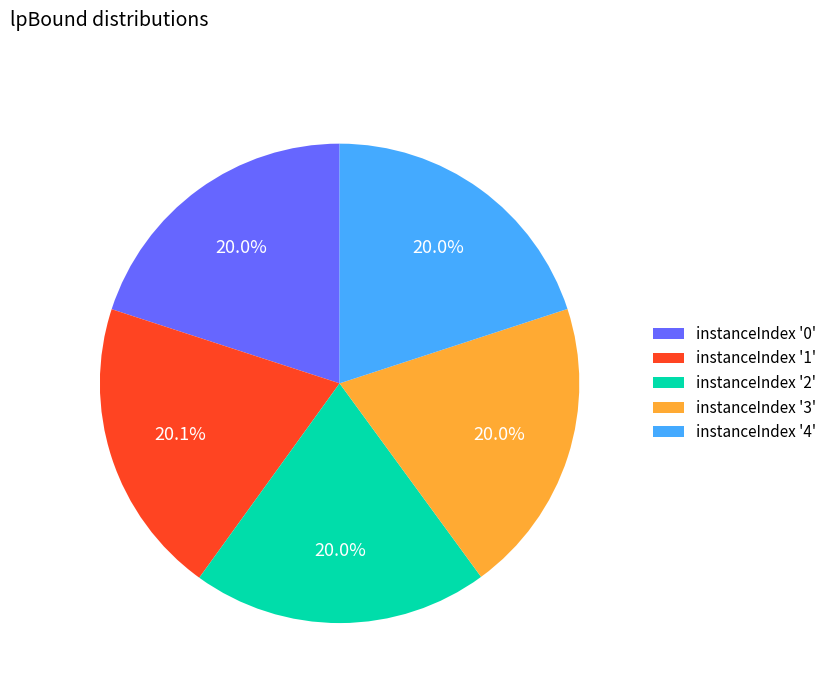

What is the ratio of the value at instanceIndex '2' to the value at instanceIndex '0'?

1.0